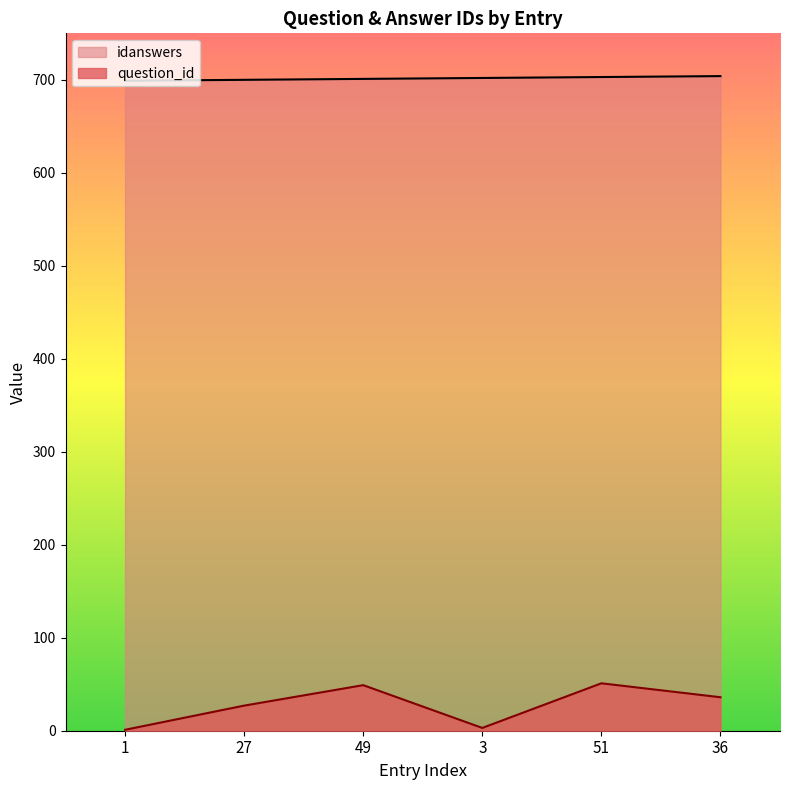

What is the value of the idanswers point at the 6th from the left?

704